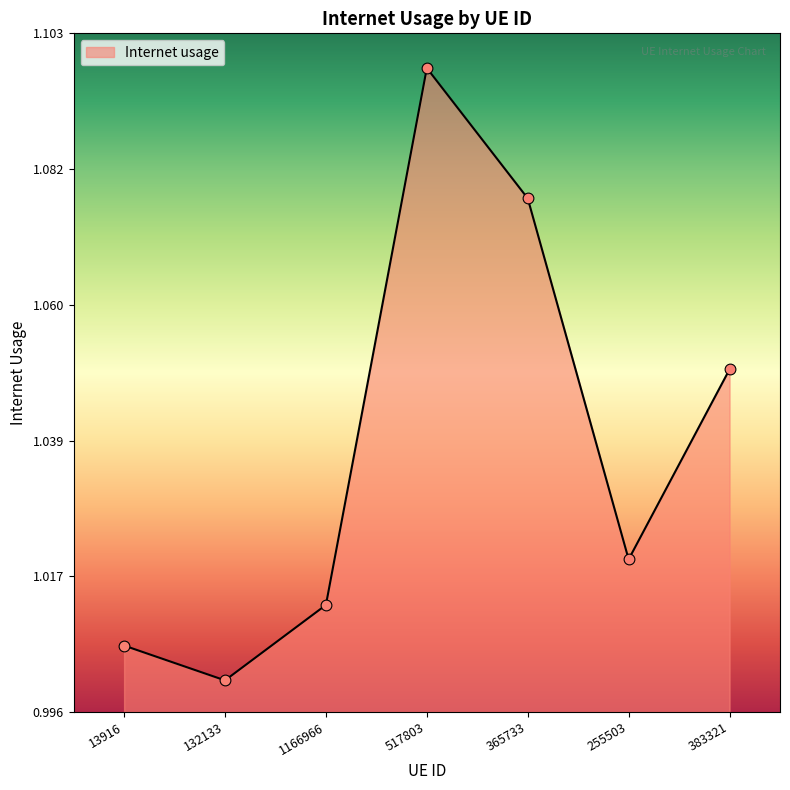

Which has a higher value, 132133 or 365733?

365733